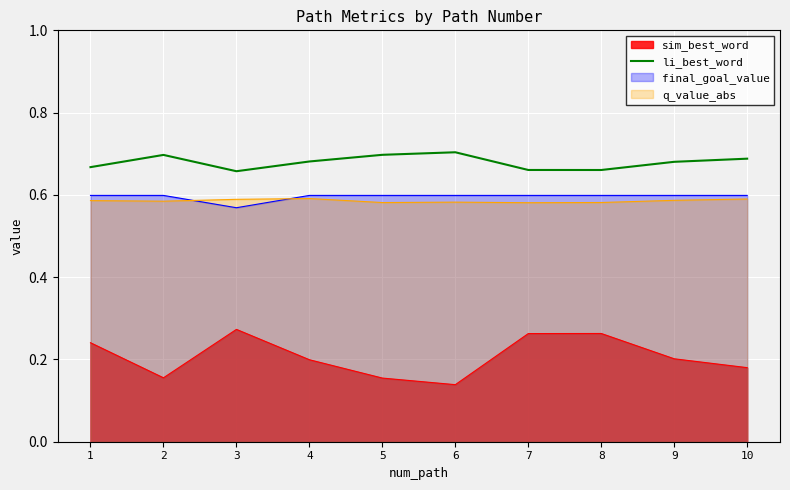

Which series has the widest spread of values?

sim_best_word